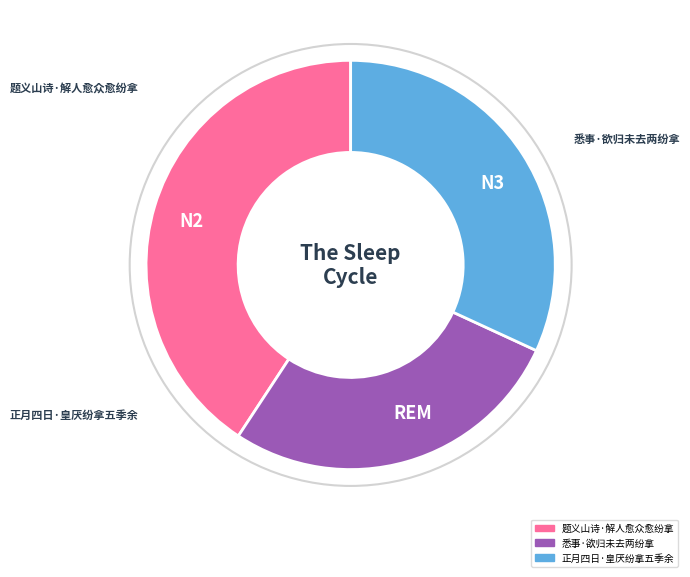

Is the sum of 题义山诗·解人愈众愈纷拿 and 悉事·欲归未去两纷拿 greater than half?

Yes